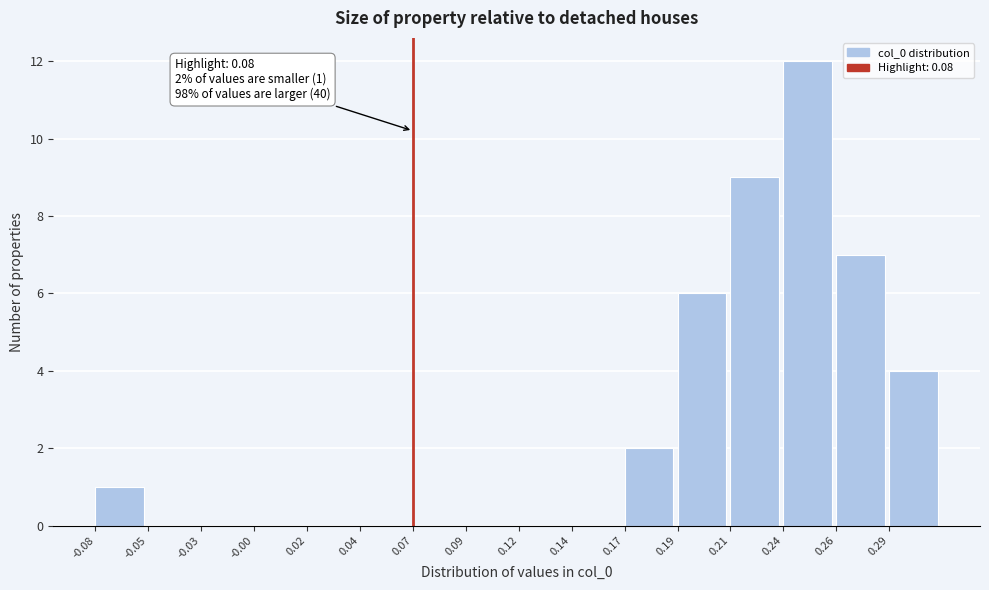

Reading left to right, transcribe all the data shown in this chart.

-0.08=1	-0.05=0	-0.03=0	-0.00=0	0.02=0	0.04=0	0.07=0	0.09=0	0.12=0	0.14=0	0.17=2	0.19=6	0.21=9	0.24=12	0.26=7	0.29=4